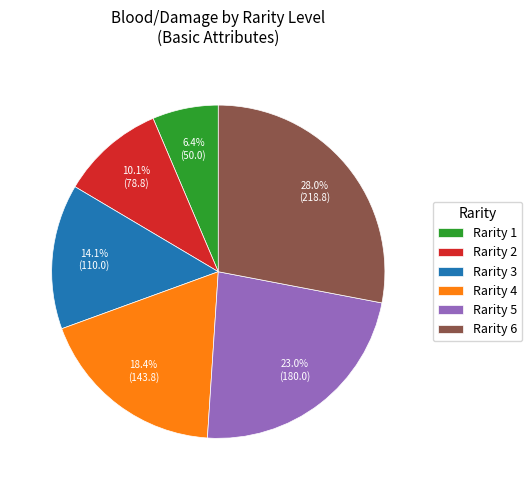

To the nearest percent, what is the average slice percentage?

17%